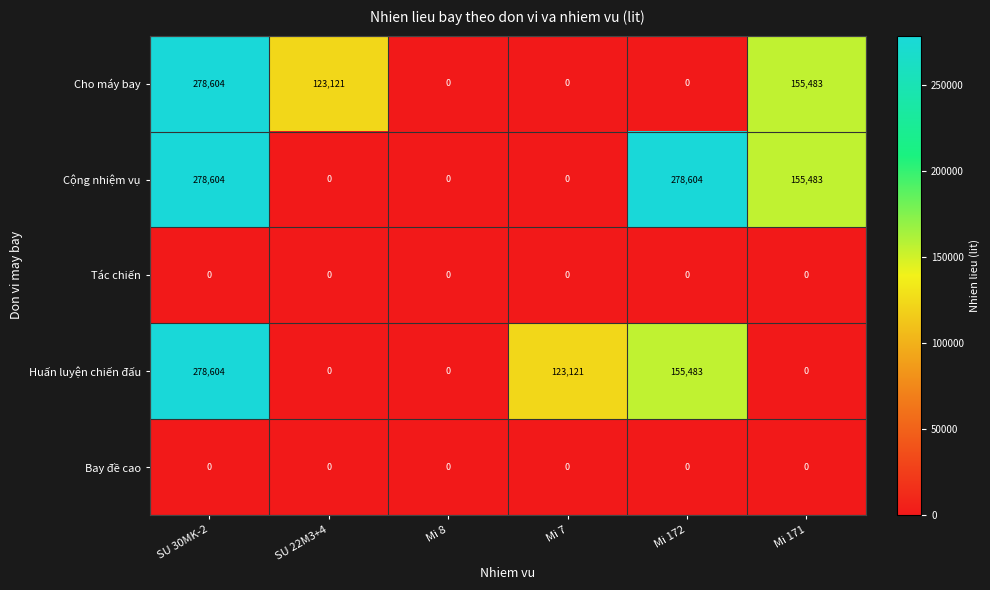

Reading right to left, transcribe all the data shown in this chart.

Cho máy bay: Mi 171=155483	Mi 172=0	Mi 7=0	Mi 8=0	SU 22M3+4=123121	SU 30MK-2=278604
Cộng nhiệm vụ: Mi 171=155483	Mi 172=278604	Mi 7=0	Mi 8=0	SU 22M3+4=0	SU 30MK-2=278604
Tác chiến: Mi 171=0	Mi 172=0	Mi 7=0	Mi 8=0	SU 22M3+4=0	SU 30MK-2=0
Huấn luyện chiến đấu: Mi 171=0	Mi 172=155483	Mi 7=123121	Mi 8=0	SU 22M3+4=0	SU 30MK-2=278604
Bay đề cao: Mi 171=0	Mi 172=0	Mi 7=0	Mi 8=0	SU 22M3+4=0	SU 30MK-2=0